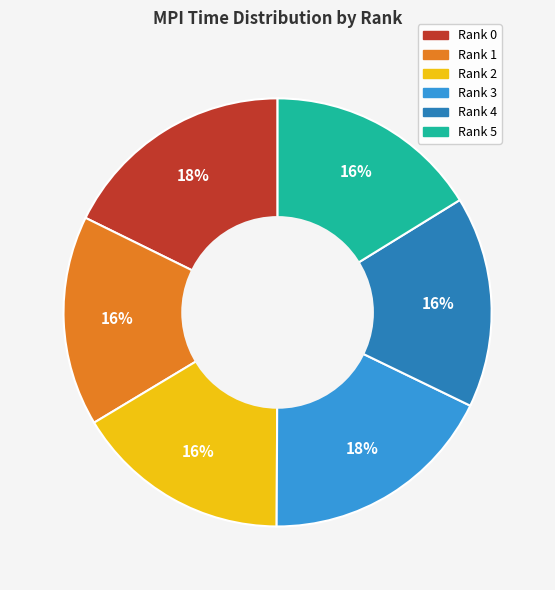

To the nearest percent, what percentage of the pie is Rank 5?

16%